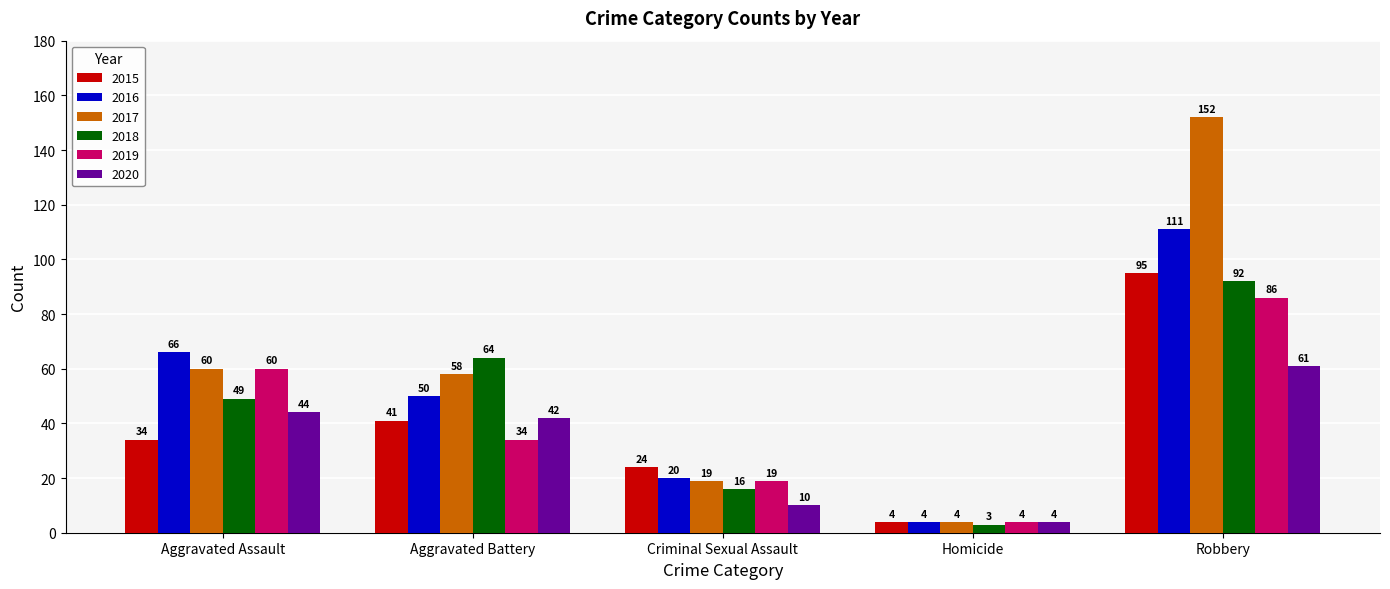

What is the label of the 4th bar from the left?

Homicide